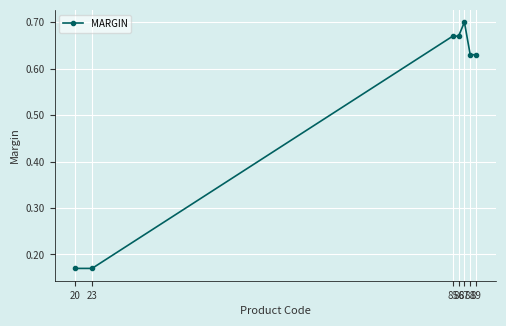

How many distinct data groups are displayed?

1